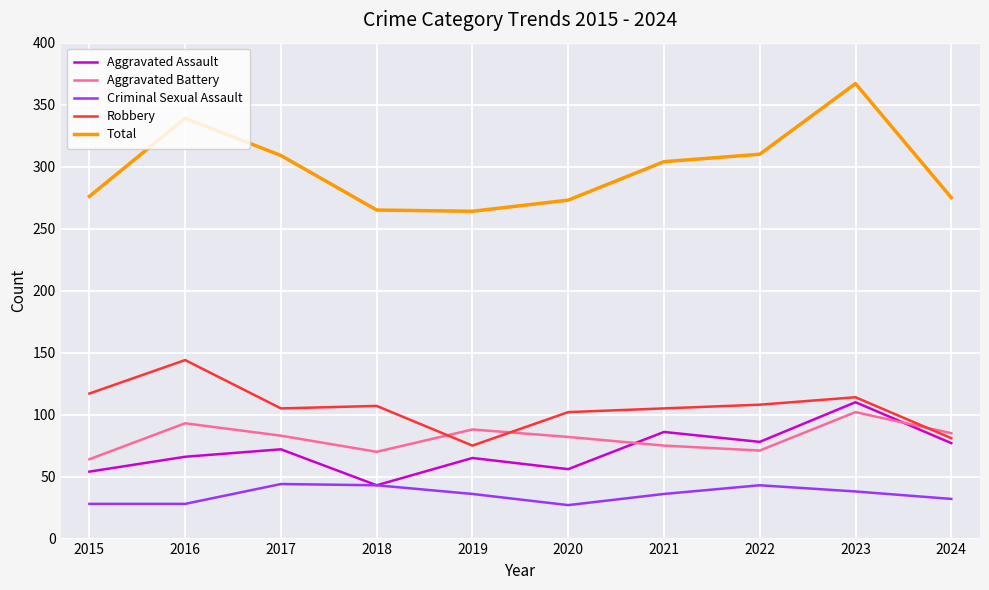

At how many categories does at least one series exceed 279?

5